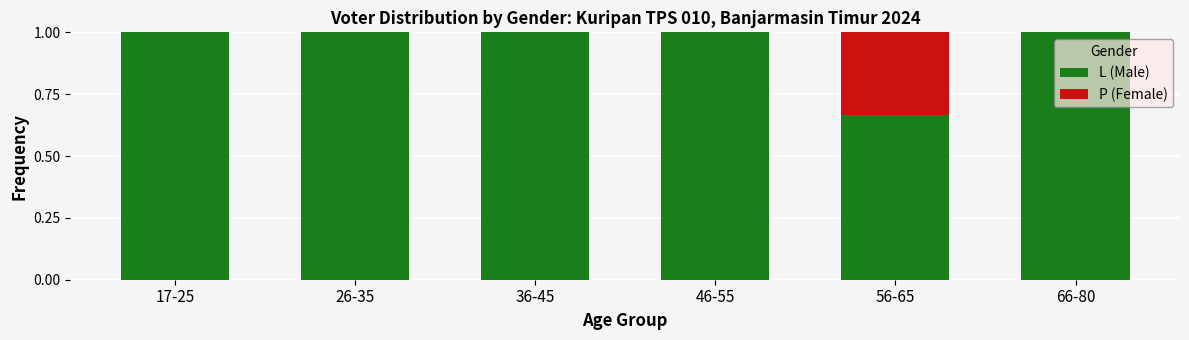

What is the maximum value for L (Male)?

1.0